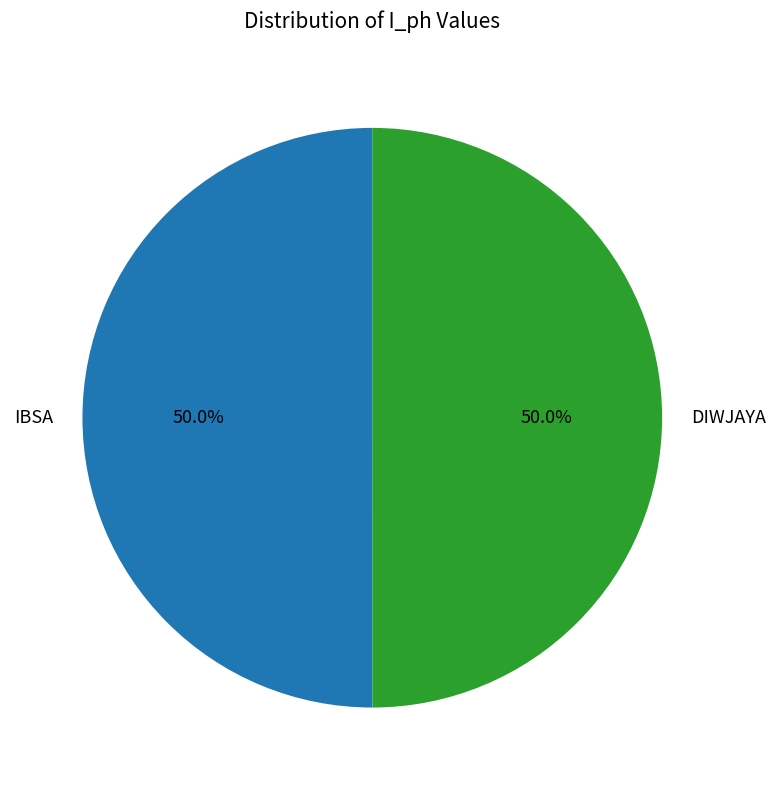

What is the ratio of the value at DIWJAYA to the value at IBSA?

1.0